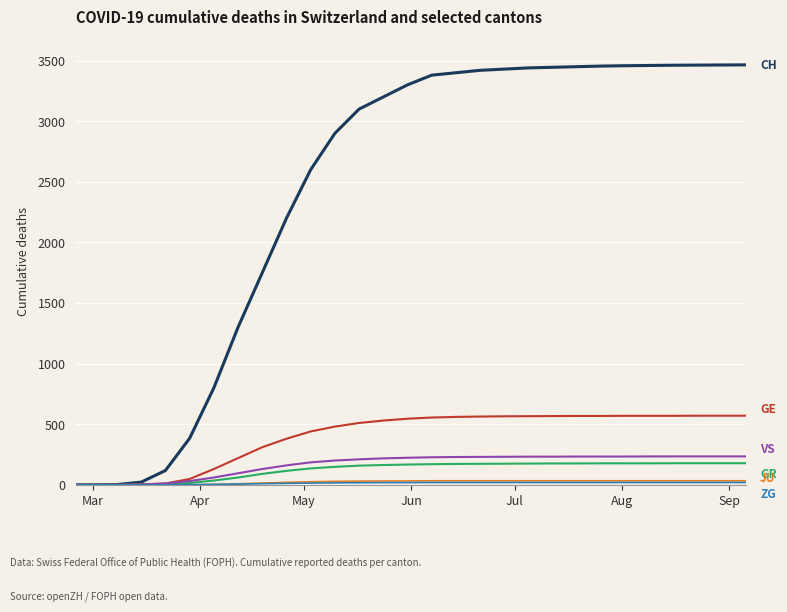

What is the greatest value displayed?

3465